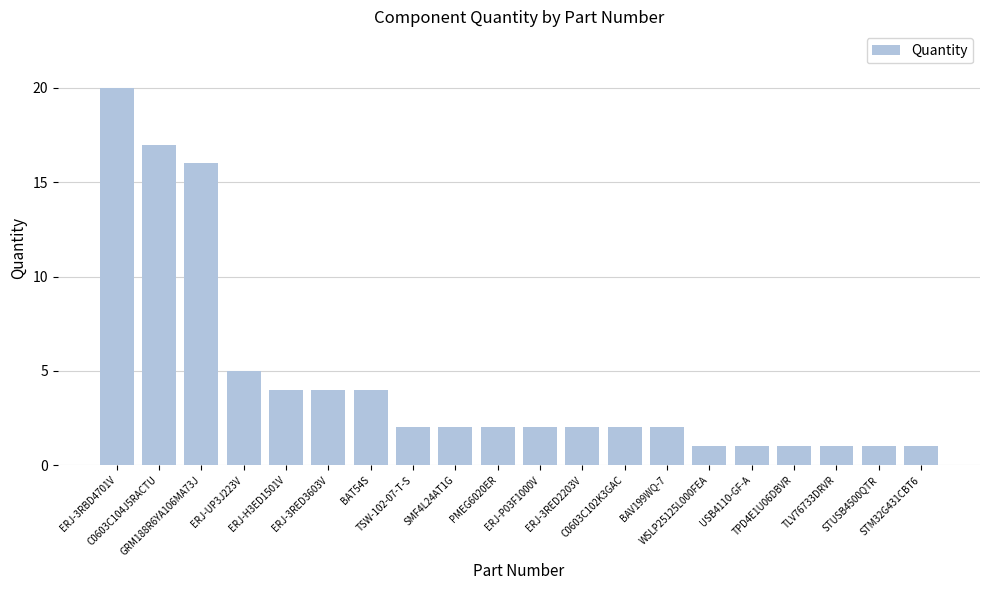

Where does the data first go above 2?

ERJ-3RBD4701V